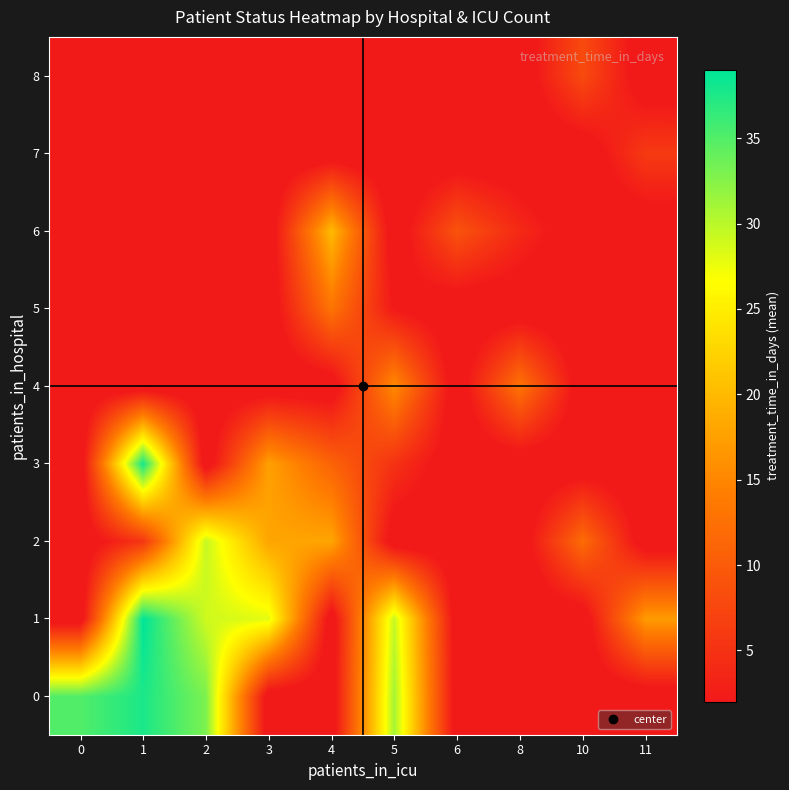

Reading right to left, extract all data points from this chart.

0: 11=0.0	10=0.0	8=0.0	6=0.0	5=31.0	4=0.0	3=0.0	2=33.0	1=37.7	0=35.0
1: 11=17.0	10=0.0	8=0.0	6=0.0	5=29.5	4=0.0	3=28.0	2=29.0	1=39.0	0=0.0
2: 11=0.0	10=12.0	8=0.0	6=0.0	5=0.0	4=18.0	3=18.0	2=29.5	1=5.5	0=0.0
3: 11=0.0	10=0.0	8=0.0	6=0.0	5=5.0	4=11.0	3=17.5	2=0.0	1=38.0	0=0.0
4: 11=0.0	10=0.0	8=13.0	6=0.0	5=15.5	4=0.0	3=0.0	2=0.0	1=0.0	0=0.0
5: 11=0.0	10=0.0	8=0.0	6=0.0	5=2.0	4=13.0	3=0.0	2=0.0	1=0.0	0=0.0
6: 11=0.0	10=0.0	8=4.0	6=9.0	5=0.0	4=20.0	3=0.0	2=0.0	1=0.0	0=0.0
7: 11=6.0	10=0.0	8=0.0	6=0.0	5=0.0	4=0.0	3=0.0	2=0.0	1=0.0	0=0.0
8: 11=0.0	10=8.0	8=0.0	6=0.0	5=0.0	4=0.0	3=0.0	2=0.0	1=0.0	0=0.0